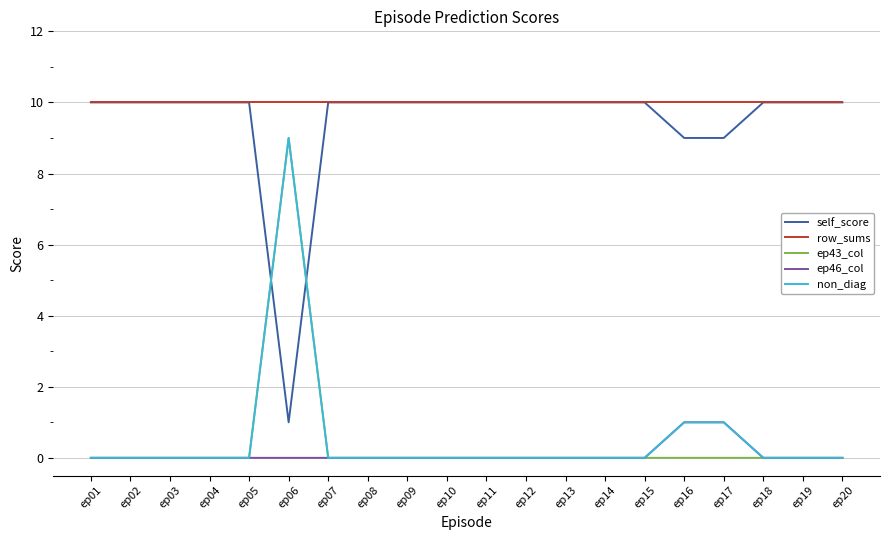

What is the difference between the highest and lowest values at ep04?

10